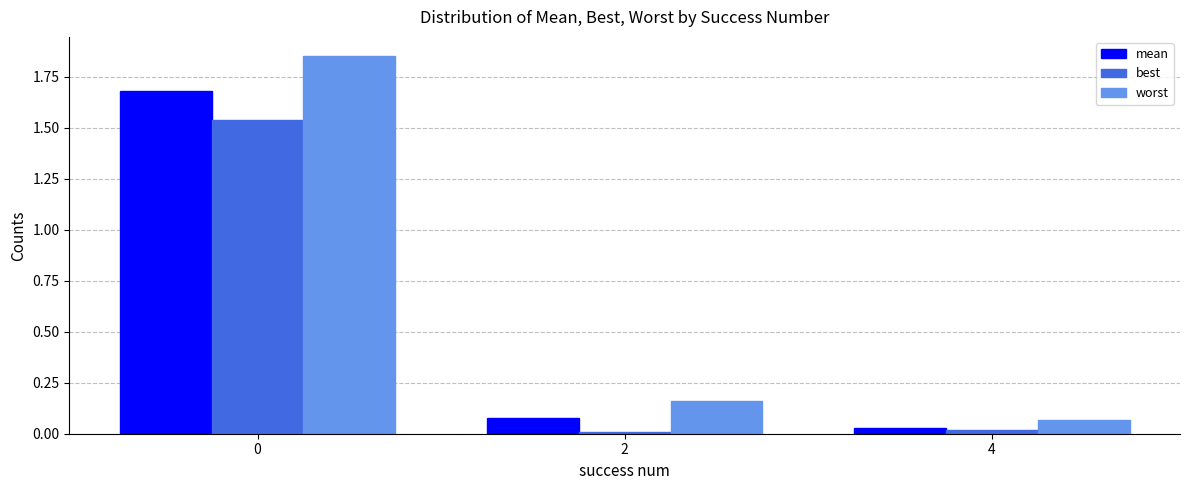

What is the sum of all mean values?

1.8